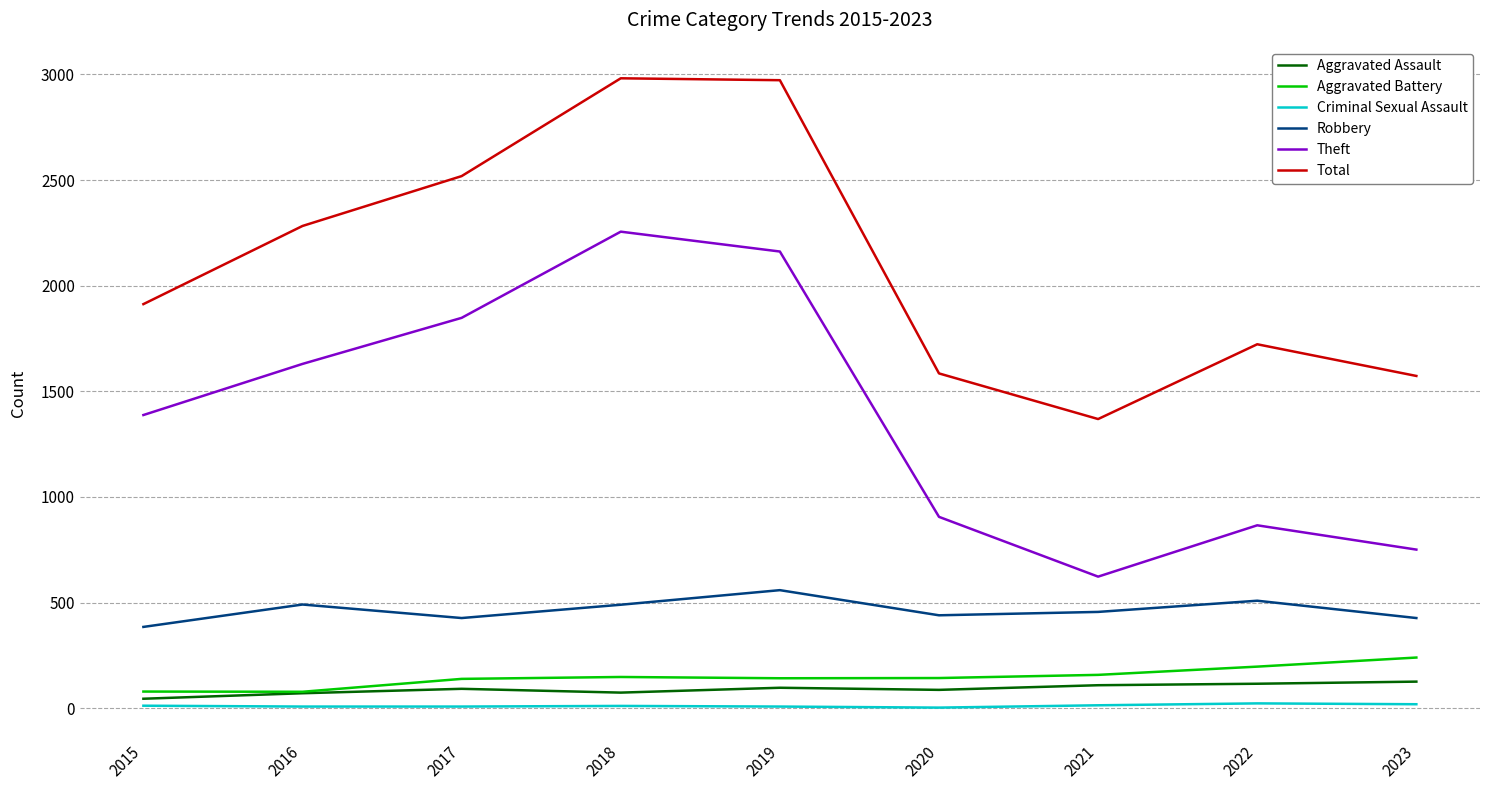

At which label does Theft reach its minimum?

2021